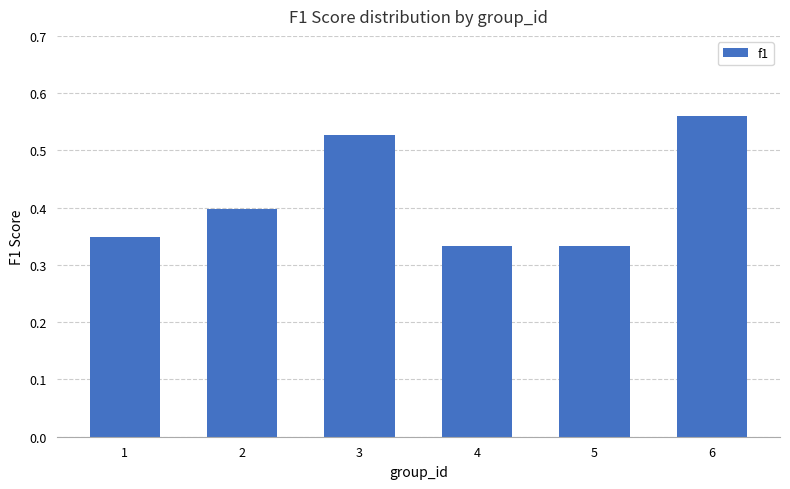

Count the values in the range 0 to 1.

6